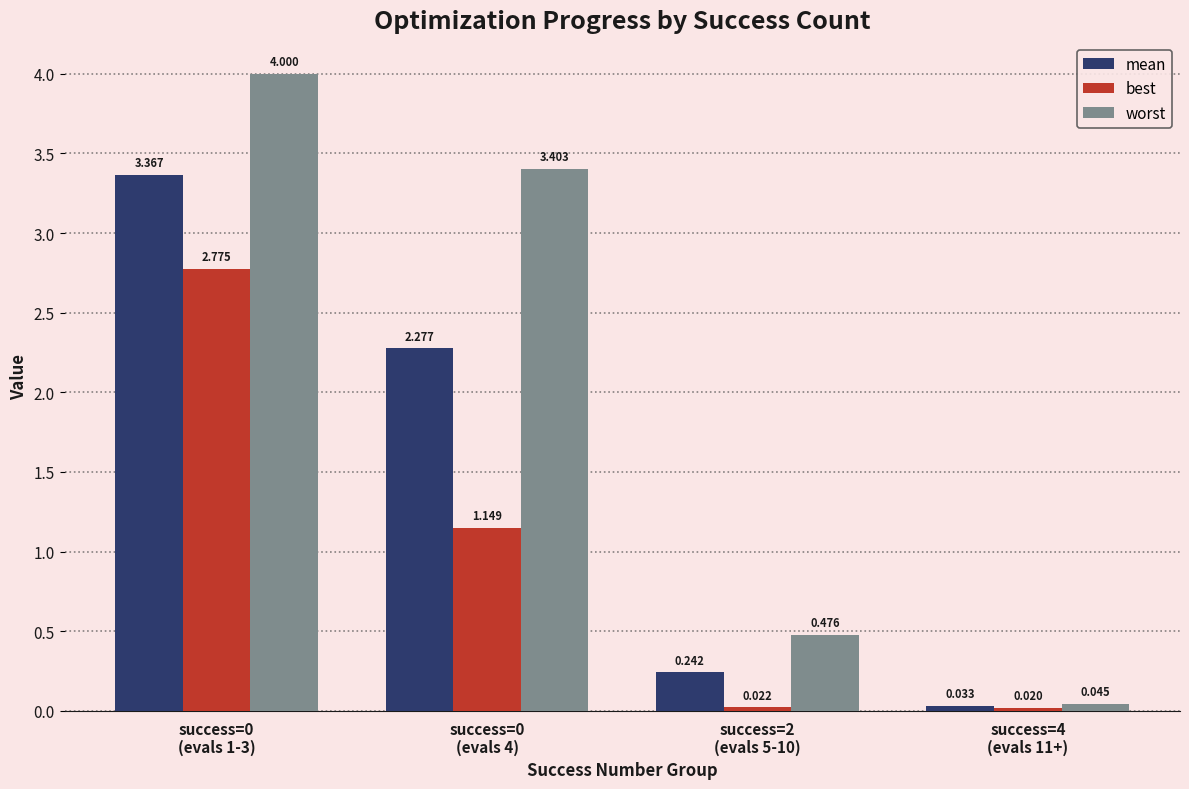

What is the difference between the mean values at success=4
(evals 11+) and success=0
(evals 4)?

2.2